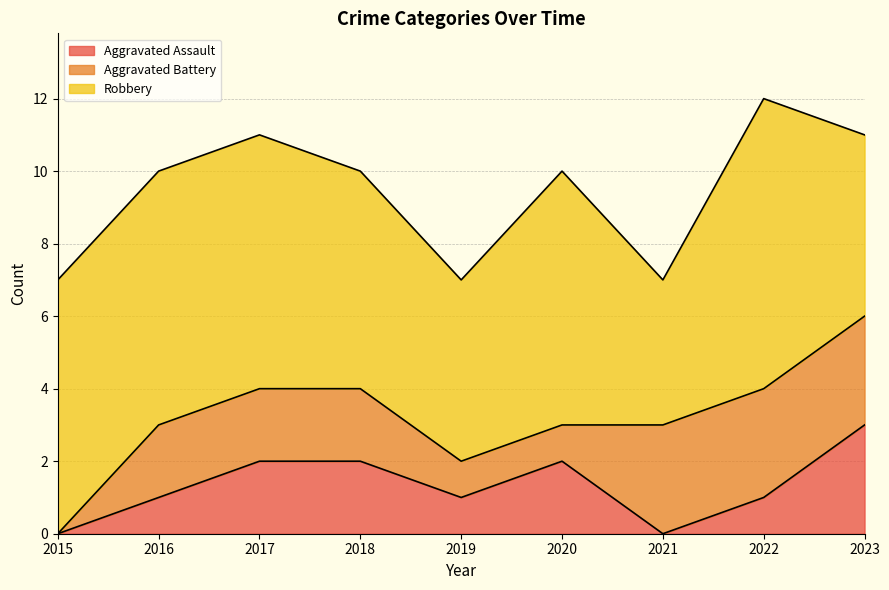

List the series in order of their peak value, highest first.

Robbery, Aggravated Assault, Aggravated Battery